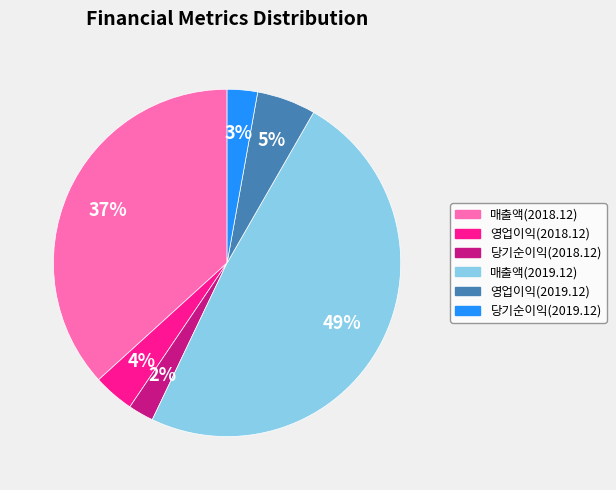

What percentage is the 매출액(2019.12) slice, to the nearest percent?

49%